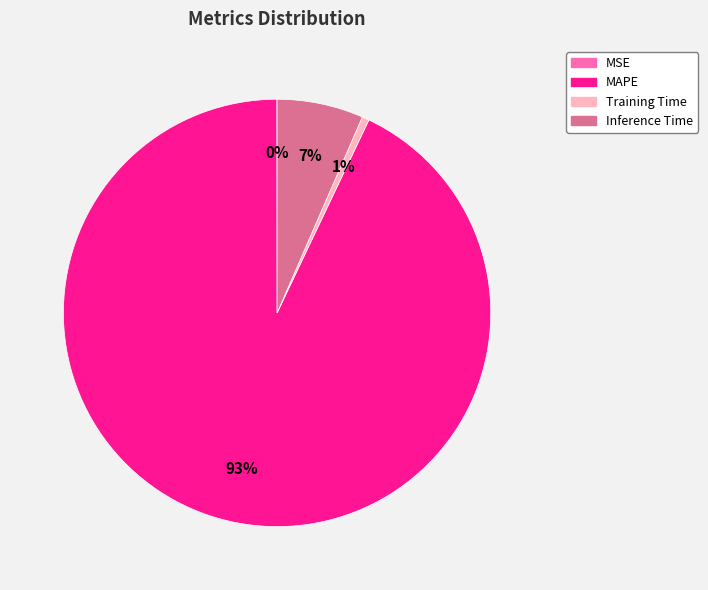

Is there any slice that represents more than half of the pie?

Yes